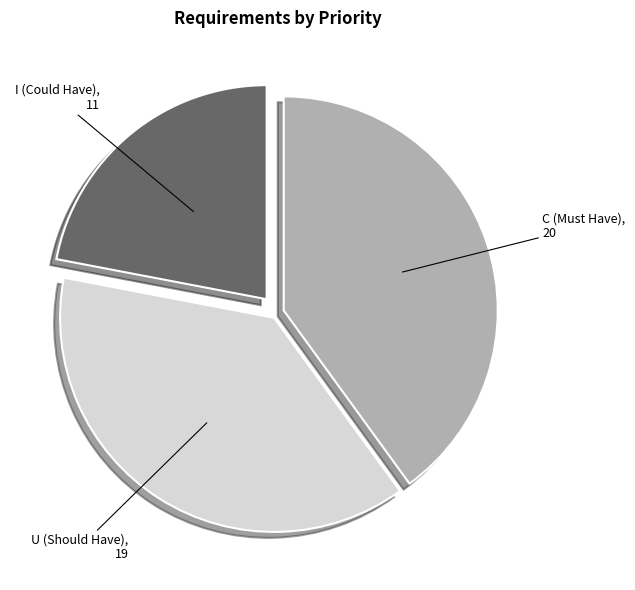

Is there a majority slice in this chart?

No